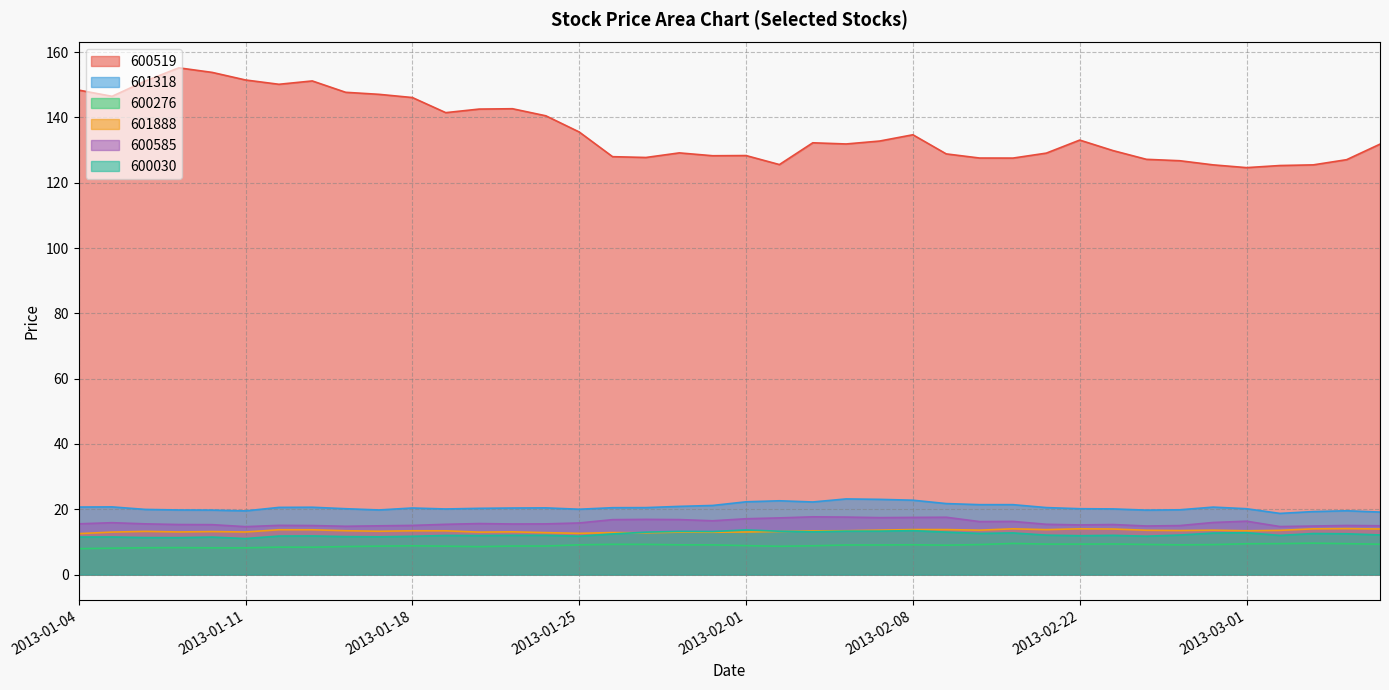

Does the chart have visible grid lines?

Yes